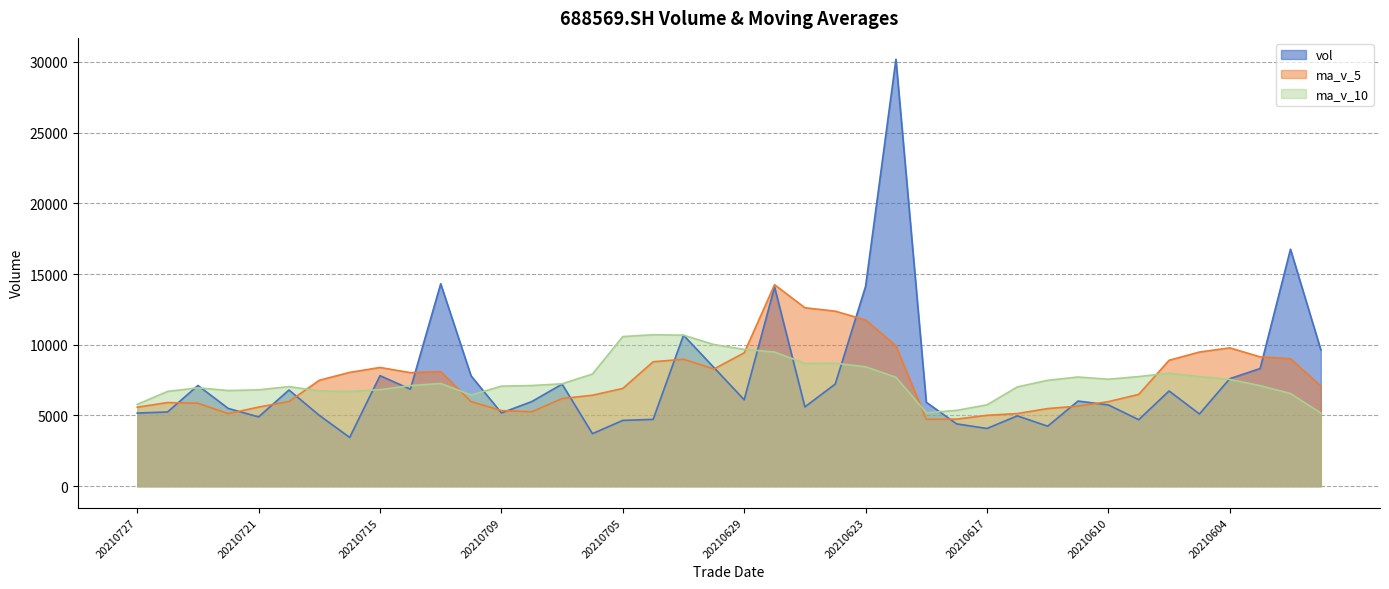

Reading left to right, extract all data points from this chart.

vol: 20210727=5170.9	20210726=5247.4	20210723=7121.2	20210722=5497.0	20210721=4899.1	20210720=6801.1	20210719=5008.9	20210716=3447.9	20210715=7814.5	20210714=6860.3	20210713=14312.4	20210712=7804.3	20210709=5180.0	20210708=5982.3	20210707=7216.9	20210706=3714.3	20210705=4652.8	20210702=4725.1	20210701=10677.4	20210630=8394.3	20210629=6110.4	20210628=14087.4	20210625=5606.2	20210624=7221.0	20210623=14131.8	20210622=30184.4	20210621=5936.4	20210618=4406.8	20210617=4081.2	20210616=4972.1	20210615=4243.6	20210611=6019.9	20210610=5746.2	20210609=4701.4	20210608=6732.8	20210607=5107.8	20210604=7602.1	20210603=8318.8	20210602=16754.1	20210601=9641.4
ma_v_5: 20210727=5587.1	20210726=5913.2	20210723=5865.5	20210722=5130.8	20210721=5594.3	20210720=5986.5	20210719=7488.8	20210716=8047.9	20210715=8394.3	20210714=8027.9	20210713=8099.2	20210712=5979.6	20210709=5349.3	20210708=5258.3	20210707=6197.3	20210706=6432.8	20210705=6912.0	20210702=8798.9	20210701=8975.1	20210630=8283.9	20210629=9431.3	20210628=14246.1	20210625=12615.9	20210624=12376.1	20210623=11748.1	20210622=9916.2	20210621=4728.0	20210618=4744.7	20210617=5012.6	20210616=5136.6	20210615=5488.8	20210611=5661.6	20210610=5978.1	20210609=6492.6	20210608=8903.1	20210607=9484.9	20210604=9779.4	20210603=9144.1	20210602=9010.3	20210601=7072.6
ma_v_10: 20210727=5786.8	20210726=6701.0	20210723=6956.7	20210722=6762.6	20210721=6811.1	20210720=7042.9	20210719=6734.2	20210716=6698.6	20210715=6826.3	20210714=7112.6	20210713=7266.0	20210712=6445.8	20210709=7074.1	20210708=7116.7	20210707=7240.6	20210706=7932.1	20210705=10579.1	20210702=10707.4	20210701=10675.6	20210630=10016.0	20210629=9673.8	20210628=9487.1	20210625=8680.3	20210624=8694.3	20210623=8442.4	20210622=7702.5	20210621=5194.8	20210618=5361.4	20210617=5752.6	20210616=7019.9	20210615=7486.8	20210611=7720.5	20210610=7561.1	20210609=7751.4	20210608=7987.9	20210607=7748.6	20210604=7552.0	20210603=7108.6	20210602=6554.0	20210601=5172.2